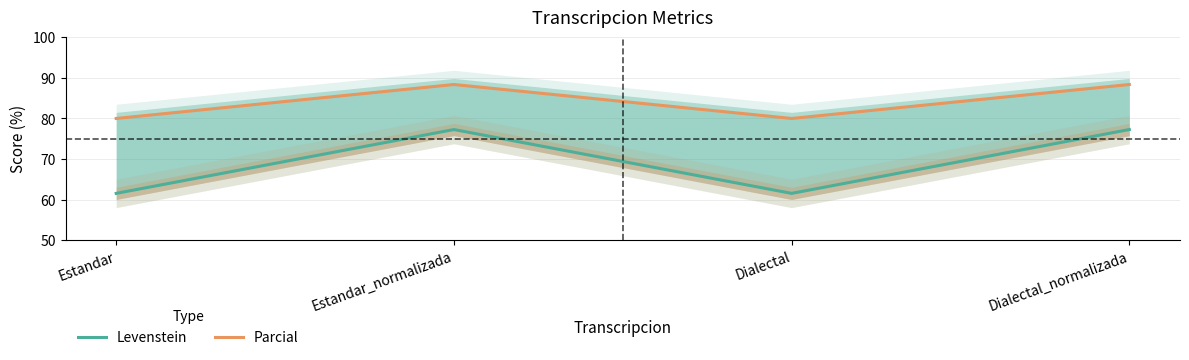

True or false: Levenstein has a value of 77.3 at Estandar_normalizada.

True